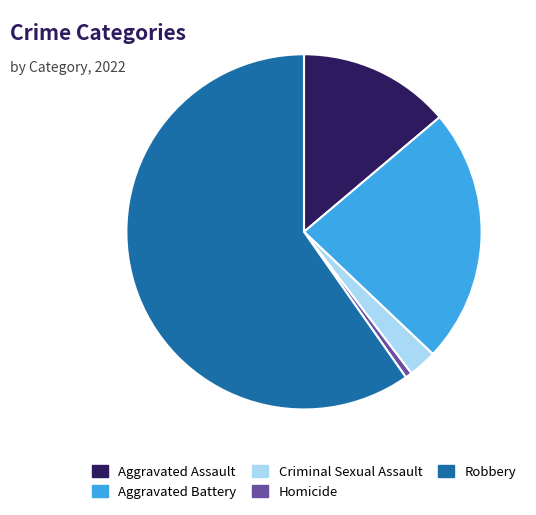

Do Aggravated Battery and Criminal Sexual Assault together represent more than half of the pie?

No